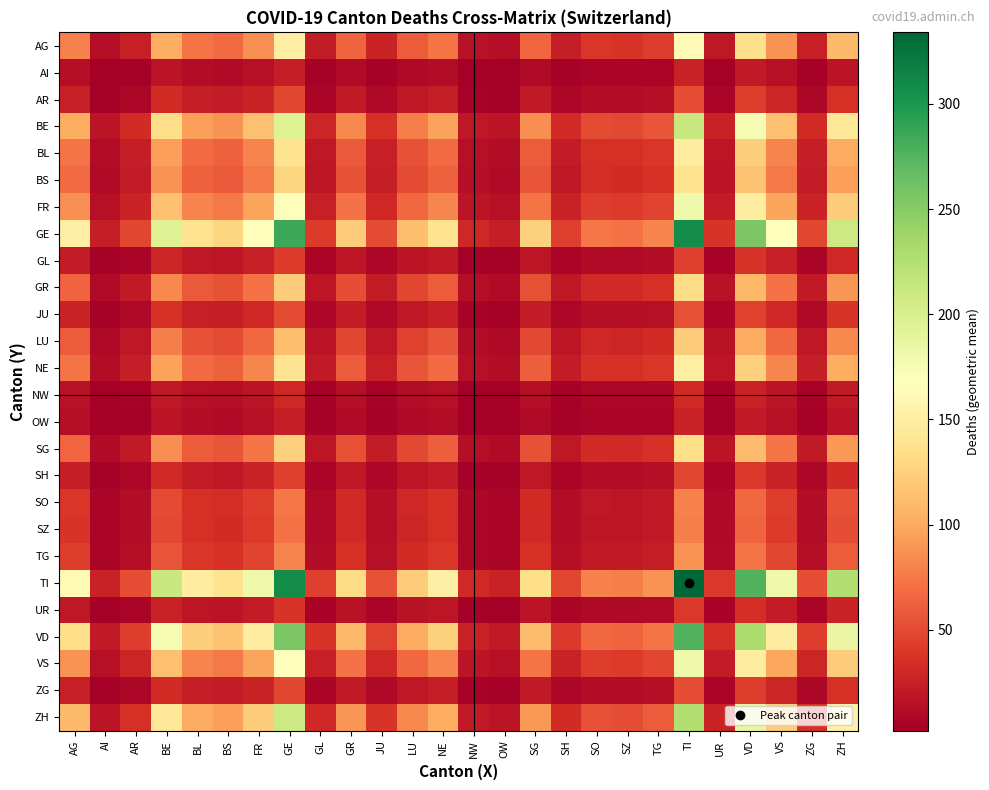

Reading left to right, what are all the values shown in this chart?

AG: AG=79.0	AI=12.6	AR=25.1	BE=102.9	BL=72.8	BS=67.7	FR=87.5	GE=150.0	GL=21.8	GR=64.1	JU=26.7	LU=59.6	NE=73.3	NW=15.4	OW=12.6	SG=65.3	SH=23.5	SO=38.7	SZ=37.7	TG=42.6	TI=162.4	UR=19.9	VD=134.5	VS=88.0	ZG=25.1	ZH=109.9
AI: AG=12.6	AI=2.0	AR=4.0	BE=16.4	BL=11.6	BS=10.8	FR=13.9	GE=23.9	GL=3.5	GR=10.2	JU=4.2	LU=9.5	NE=11.7	NW=2.4	OW=2.0	SG=10.4	SH=3.7	SO=6.2	SZ=6.0	TG=6.8	TI=25.8	UR=3.2	VD=21.4	VS=14.0	ZG=4.0	ZH=17.5
AR: AG=25.1	AI=4.0	AR=8.0	BE=32.7	BL=23.2	BS=21.5	FR=27.9	GE=47.7	GL=6.9	GR=20.4	JU=8.5	LU=19.0	NE=23.3	NW=4.9	OW=4.0	SG=20.8	SH=7.5	SO=12.3	SZ=12.0	TG=13.6	TI=51.7	UR=6.3	VD=42.8	VS=28.0	ZG=8.0	ZH=35.0
BE: AG=102.9	AI=16.4	AR=32.7	BE=134.0	BL=94.8	BS=88.2	FR=114.0	GE=195.4	GL=28.4	GR=83.5	JU=34.7	LU=77.7	NE=95.5	NW=20.0	OW=16.4	SG=85.1	SH=30.6	SO=50.5	SZ=49.1	TG=55.5	TI=211.6	UR=25.9	VD=175.2	VS=114.6	ZG=32.7	ZH=143.2
BL: AG=72.8	AI=11.6	AR=23.2	BE=94.8	BL=67.0	BS=62.3	FR=80.6	GE=138.2	GL=20.0	GR=59.0	JU=24.6	LU=54.9	NE=67.5	NW=14.2	OW=11.6	SG=60.1	SH=21.7	SO=35.7	SZ=34.7	TG=39.3	TI=149.6	UR=18.3	VD=123.9	VS=81.0	ZG=23.2	ZH=101.2
BS: AG=67.7	AI=10.8	AR=21.5	BE=88.2	BL=62.3	BS=58.0	FR=75.0	GE=128.6	GL=18.7	GR=54.9	JU=22.8	LU=51.1	NE=62.8	NW=13.2	OW=10.8	SG=56.0	SH=20.1	SO=33.2	SZ=32.3	TG=36.5	TI=139.2	UR=17.0	VD=115.2	VS=75.4	ZG=21.5	ZH=94.2
FR: AG=87.5	AI=13.9	AR=27.9	BE=114.0	BL=80.6	BS=75.0	FR=97.0	GE=166.3	GL=24.1	GR=71.0	JU=29.5	LU=66.1	NE=81.2	NW=17.1	OW=13.9	SG=72.4	SH=26.1	SO=42.9	SZ=41.8	TG=47.2	TI=180.0	UR=22.0	VD=149.0	VS=97.5	ZG=27.9	ZH=121.8
GE: AG=150.0	AI=23.9	AR=47.7	BE=195.4	BL=138.2	BS=128.6	FR=166.3	GE=285.0	GL=41.4	GR=121.7	JU=50.6	LU=113.2	NE=139.2	NW=29.2	OW=23.9	SG=124.1	SH=44.7	SO=73.6	SZ=71.6	TG=81.0	TI=308.5	UR=37.7	VD=255.5	VS=167.1	ZG=47.7	ZH=208.8
GL: AG=21.8	AI=3.5	AR=6.9	BE=28.4	BL=20.0	BS=18.7	FR=24.1	GE=41.4	GL=6.0	GR=17.7	JU=7.3	LU=16.4	NE=20.2	NW=4.2	OW=3.5	SG=18.0	SH=6.5	SO=10.7	SZ=10.4	TG=11.7	TI=44.8	UR=5.5	VD=37.1	VS=24.2	ZG=6.9	ZH=30.3
GR: AG=64.1	AI=10.2	AR=20.4	BE=83.5	BL=59.0	BS=54.9	FR=71.0	GE=121.7	GL=17.7	GR=52.0	JU=21.6	LU=48.4	NE=59.5	NW=12.5	OW=10.2	SG=53.0	SH=19.1	SO=31.4	SZ=30.6	TG=34.6	TI=131.8	UR=16.1	VD=109.1	VS=71.4	ZG=20.4	ZH=89.2
JU: AG=26.7	AI=4.2	AR=8.5	BE=34.7	BL=24.6	BS=22.8	FR=29.5	GE=50.6	GL=7.3	GR=21.6	JU=9.0	LU=20.1	NE=24.7	NW=5.2	OW=4.2	SG=22.0	SH=7.9	SO=13.1	SZ=12.7	TG=14.4	TI=54.8	UR=6.7	VD=45.4	VS=29.7	ZG=8.5	ZH=37.1
LU: AG=59.6	AI=9.5	AR=19.0	BE=77.7	BL=54.9	BS=51.1	FR=66.1	GE=113.2	GL=16.4	GR=48.4	JU=20.1	LU=45.0	NE=55.3	NW=11.6	OW=9.5	SG=49.3	SH=17.7	SO=29.2	SZ=28.5	TG=32.2	TI=122.6	UR=15.0	VD=101.5	VS=66.4	ZG=19.0	ZH=83.0
NE: AG=73.3	AI=11.7	AR=23.3	BE=95.5	BL=67.5	BS=62.8	FR=81.2	GE=139.2	GL=20.2	GR=59.5	JU=24.7	LU=55.3	NE=68.0	NW=14.3	OW=11.7	SG=60.6	SH=21.8	SO=35.9	SZ=35.0	TG=39.5	TI=150.7	UR=18.4	VD=124.8	VS=81.6	ZG=23.3	ZH=102.0
NW: AG=15.4	AI=2.4	AR=4.9	BE=20.0	BL=14.2	BS=13.2	FR=17.1	GE=29.2	GL=4.2	GR=12.5	JU=5.2	LU=11.6	NE=14.3	NW=3.0	OW=2.4	SG=12.7	SH=4.6	SO=7.5	SZ=7.3	TG=8.3	TI=31.7	UR=3.9	VD=26.2	VS=17.1	ZG=4.9	ZH=21.4
OW: AG=12.6	AI=2.0	AR=4.0	BE=16.4	BL=11.6	BS=10.8	FR=13.9	GE=23.9	GL=3.5	GR=10.2	JU=4.2	LU=9.5	NE=11.7	NW=2.4	OW=2.0	SG=10.4	SH=3.7	SO=6.2	SZ=6.0	TG=6.8	TI=25.8	UR=3.2	VD=21.4	VS=14.0	ZG=4.0	ZH=17.5
SG: AG=65.3	AI=10.4	AR=20.8	BE=85.1	BL=60.1	BS=56.0	FR=72.4	GE=124.1	GL=18.0	GR=53.0	JU=22.0	LU=49.3	NE=60.6	NW=12.7	OW=10.4	SG=54.0	SH=19.4	SO=32.0	SZ=31.2	TG=35.2	TI=134.3	UR=16.4	VD=111.2	VS=72.7	ZG=20.8	ZH=90.9
SH: AG=23.5	AI=3.7	AR=7.5	BE=30.6	BL=21.7	BS=20.1	FR=26.1	GE=44.7	GL=6.5	GR=19.1	JU=7.9	LU=17.7	NE=21.8	NW=4.6	OW=3.7	SG=19.4	SH=7.0	SO=11.5	SZ=11.2	TG=12.7	TI=48.4	UR=5.9	VD=40.0	VS=26.2	ZG=7.5	ZH=32.7
SO: AG=38.7	AI=6.2	AR=12.3	BE=50.5	BL=35.7	BS=33.2	FR=42.9	GE=73.6	GL=10.7	GR=31.4	JU=13.1	LU=29.2	NE=35.9	NW=7.5	OW=6.2	SG=32.0	SH=11.5	SO=19.0	SZ=18.5	TG=20.9	TI=79.7	UR=9.7	VD=66.0	VS=43.2	ZG=12.3	ZH=53.9
SZ: AG=37.7	AI=6.0	AR=12.0	BE=49.1	BL=34.7	BS=32.3	FR=41.8	GE=71.6	GL=10.4	GR=30.6	JU=12.7	LU=28.5	NE=35.0	NW=7.3	OW=6.0	SG=31.2	SH=11.2	SO=18.5	SZ=18.0	TG=20.3	TI=77.5	UR=9.5	VD=64.2	VS=42.0	ZG=12.0	ZH=52.5
TG: AG=42.6	AI=6.8	AR=13.6	BE=55.5	BL=39.3	BS=36.5	FR=47.2	GE=81.0	GL=11.7	GR=34.6	JU=14.4	LU=32.2	NE=39.5	NW=8.3	OW=6.8	SG=35.2	SH=12.7	SO=20.9	SZ=20.3	TG=23.0	TI=87.6	UR=10.7	VD=72.6	VS=47.5	ZG=13.6	ZH=59.3
TI: AG=162.4	AI=25.8	AR=51.7	BE=211.6	BL=149.6	BS=139.2	FR=180.0	GE=308.5	GL=44.8	GR=131.8	JU=54.8	LU=122.6	NE=150.7	NW=31.7	OW=25.8	SG=134.3	SH=48.4	SO=79.7	SZ=77.5	TG=87.6	TI=334.0	UR=40.9	VD=276.6	VS=180.9	ZG=51.7	ZH=226.1
UR: AG=19.9	AI=3.2	AR=6.3	BE=25.9	BL=18.3	BS=17.0	FR=22.0	GE=37.7	GL=5.5	GR=16.1	JU=6.7	LU=15.0	NE=18.4	NW=3.9	OW=3.2	SG=16.4	SH=5.9	SO=9.7	SZ=9.5	TG=10.7	TI=40.9	UR=5.0	VD=33.8	VS=22.1	ZG=6.3	ZH=27.7
VD: AG=134.5	AI=21.4	AR=42.8	BE=175.2	BL=123.9	BS=115.2	FR=149.0	GE=255.5	GL=37.1	GR=109.1	JU=45.4	LU=101.5	NE=124.8	NW=26.2	OW=21.4	SG=111.2	SH=40.0	SO=66.0	SZ=64.2	TG=72.6	TI=276.6	UR=33.8	VD=229.0	VS=149.8	ZG=42.8	ZH=187.2
VS: AG=88.0	AI=14.0	AR=28.0	BE=114.6	BL=81.0	BS=75.4	FR=97.5	GE=167.1	GL=24.2	GR=71.4	JU=29.7	LU=66.4	NE=81.6	NW=17.1	OW=14.0	SG=72.7	SH=26.2	SO=43.2	SZ=42.0	TG=47.5	TI=180.9	UR=22.1	VD=149.8	VS=98.0	ZG=28.0	ZH=122.4
ZG: AG=25.1	AI=4.0	AR=8.0	BE=32.7	BL=23.2	BS=21.5	FR=27.9	GE=47.7	GL=6.9	GR=20.4	JU=8.5	LU=19.0	NE=23.3	NW=4.9	OW=4.0	SG=20.8	SH=7.5	SO=12.3	SZ=12.0	TG=13.6	TI=51.7	UR=6.3	VD=42.8	VS=28.0	ZG=8.0	ZH=35.0
ZH: AG=109.9	AI=17.5	AR=35.0	BE=143.2	BL=101.2	BS=94.2	FR=121.8	GE=208.8	GL=30.3	GR=89.2	JU=37.1	LU=83.0	NE=102.0	NW=21.4	OW=17.5	SG=90.9	SH=32.7	SO=53.9	SZ=52.5	TG=59.3	TI=226.1	UR=27.7	VD=187.2	VS=122.4	ZG=35.0	ZH=153.0